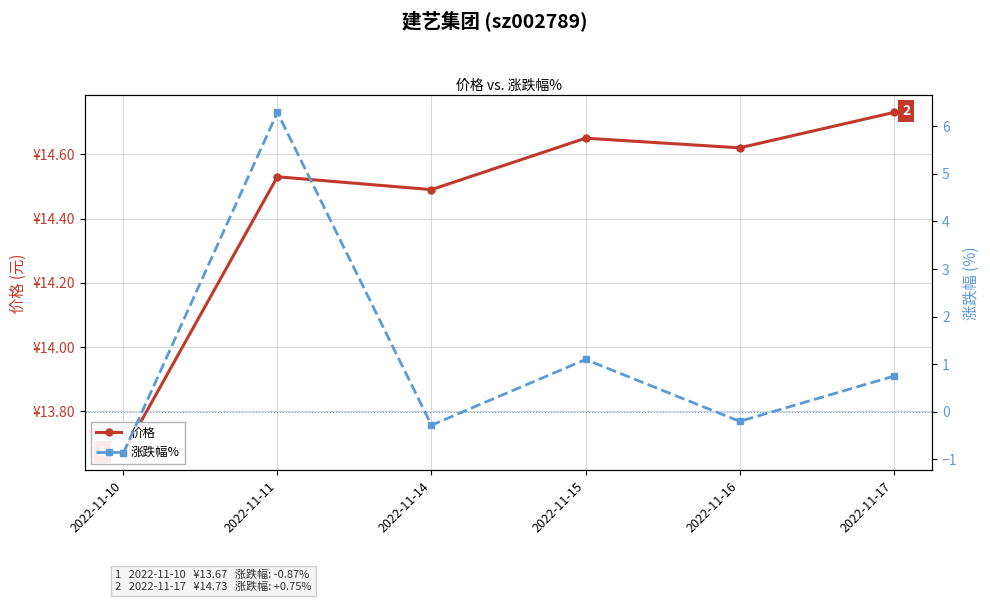

How many interior local valleys does the 价格 series have?

2